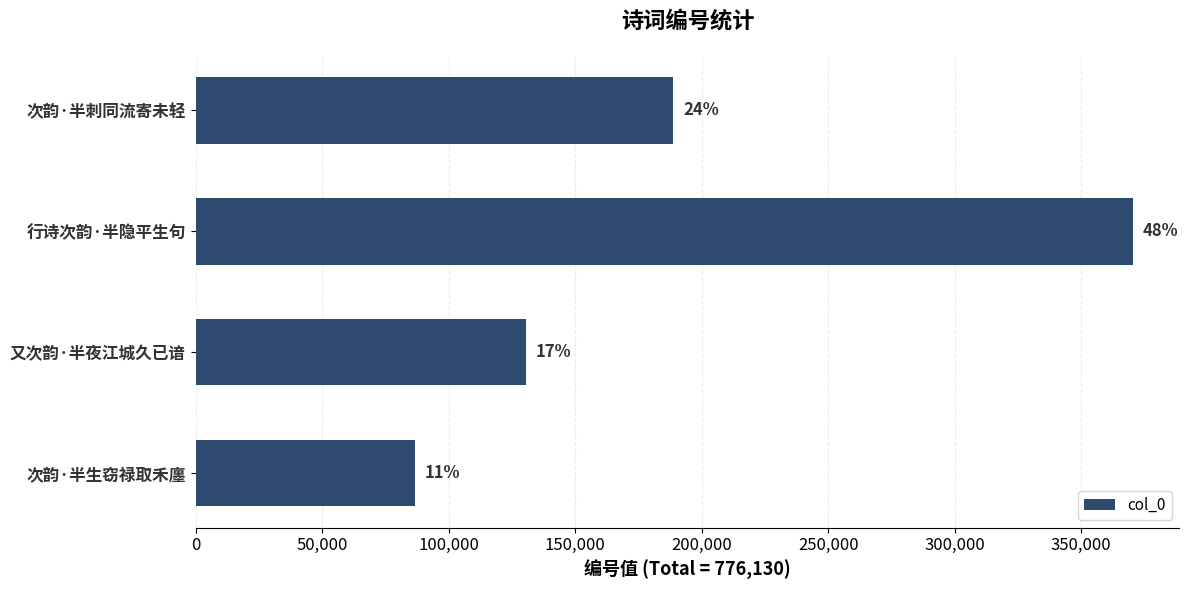

How many bars are there in total?

4